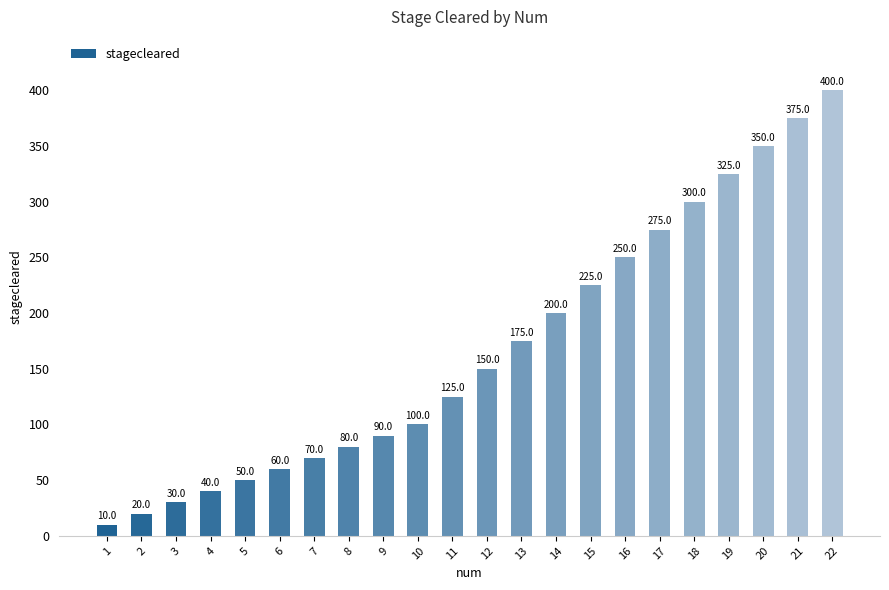

What is the sum of all values?

3700